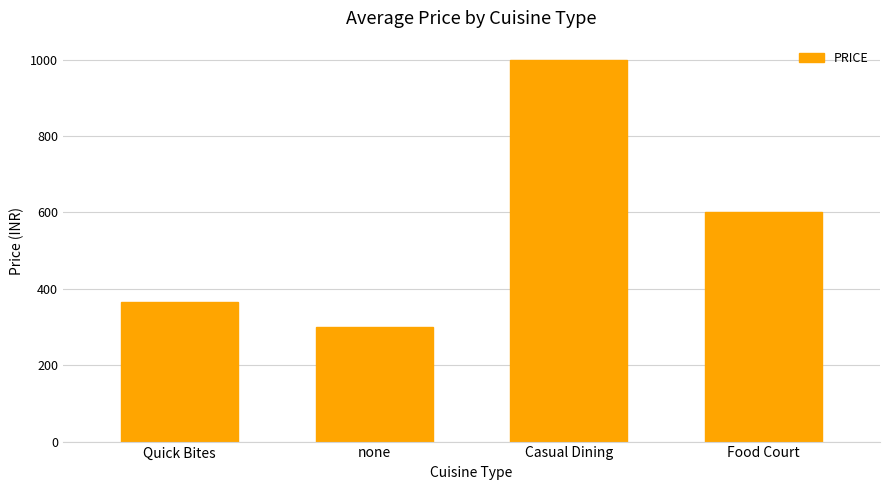

What is the approximate value at none?

300.0